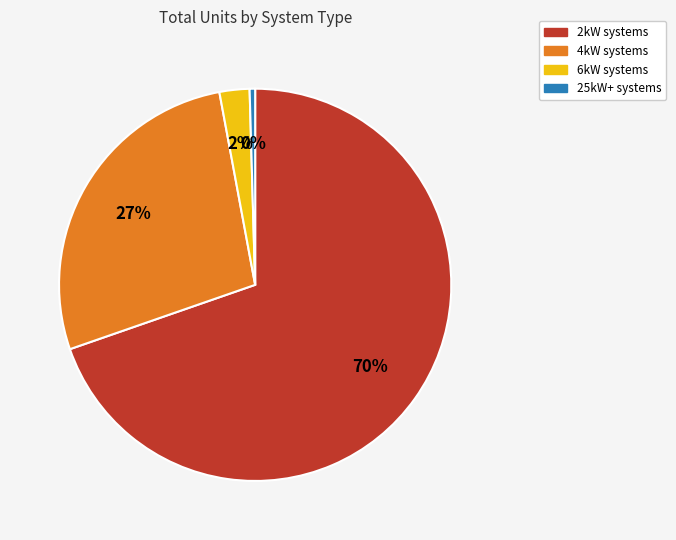

To the nearest percent, what is the average slice percentage?

25%